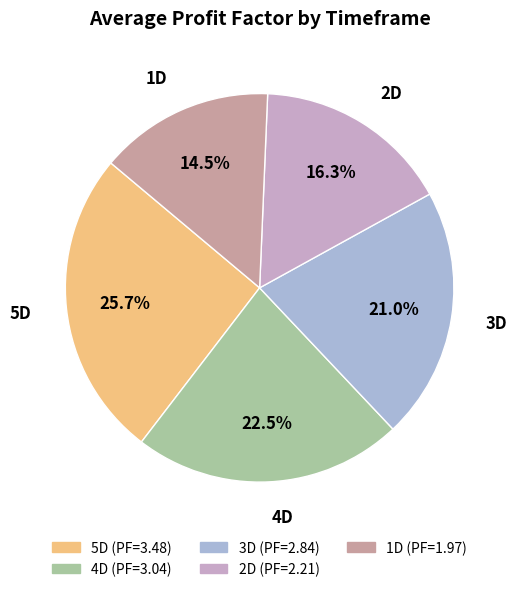

What is the smallest slice in the pie chart?

1D